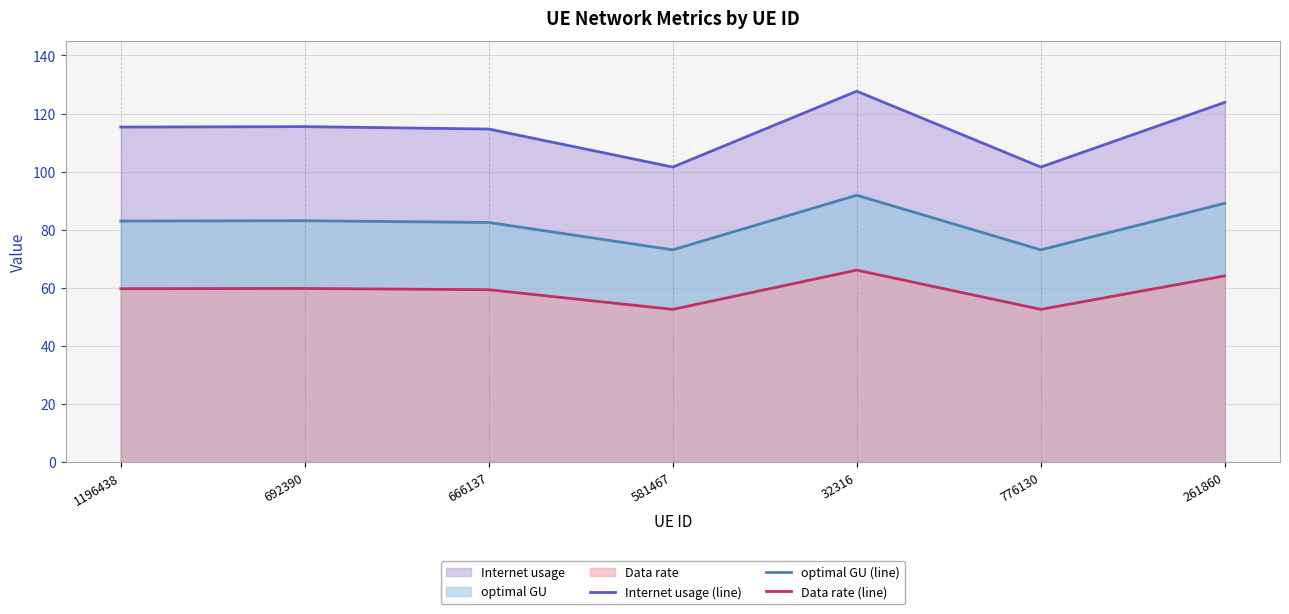

What is the lowest value of the Internet usage (line) series?

101.6